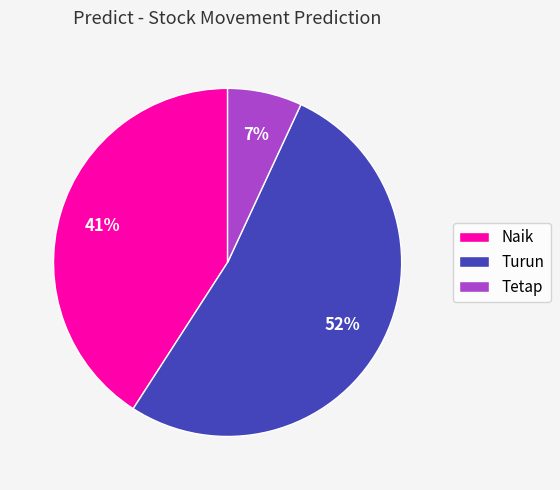

What is the ratio of the value at Naik to the value at Tetap?

5.9